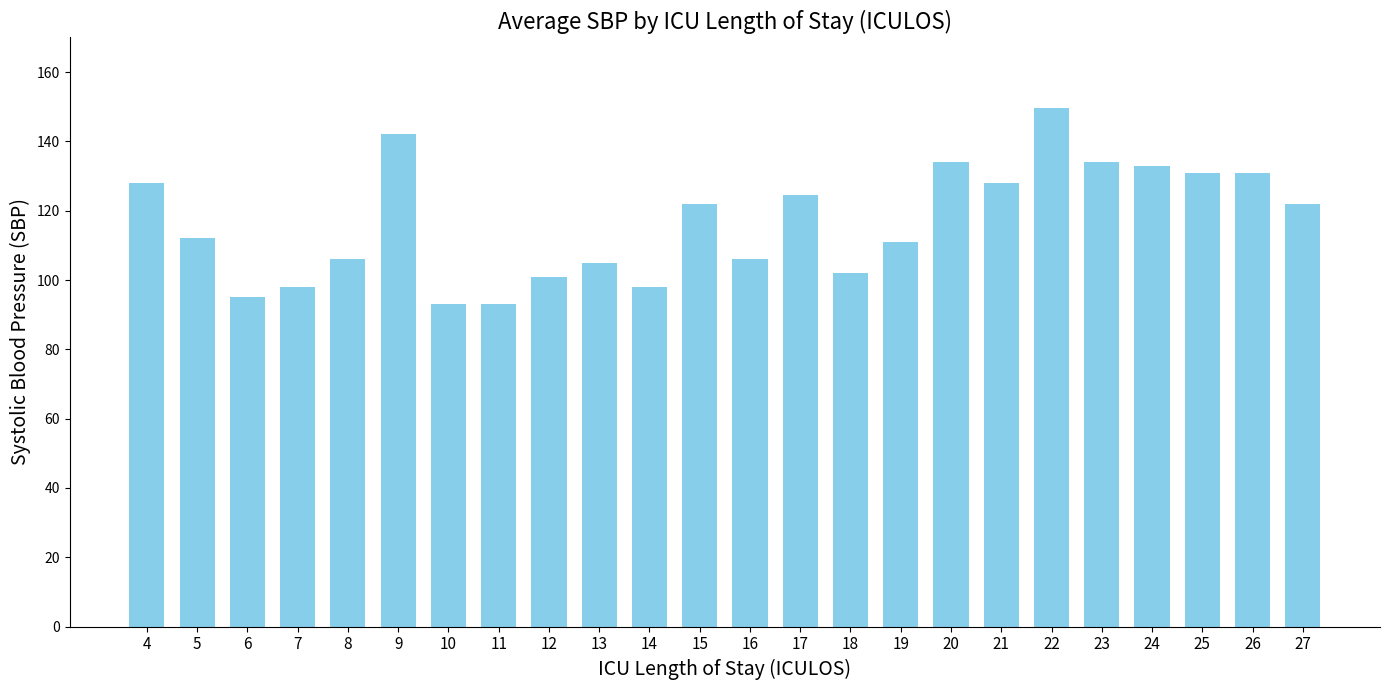

What is the change in value from 14 to 27?

+24.0